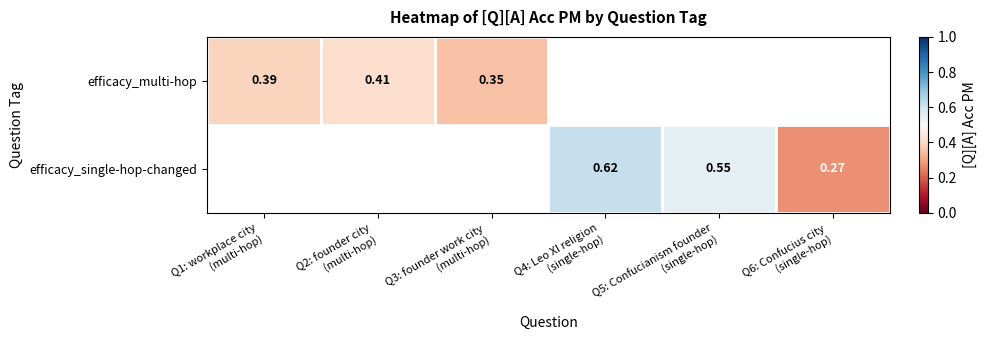

What is the approximate value of efficacy_single-hop-changed at Q5: Confucianism founder (single-hop)?

0.5